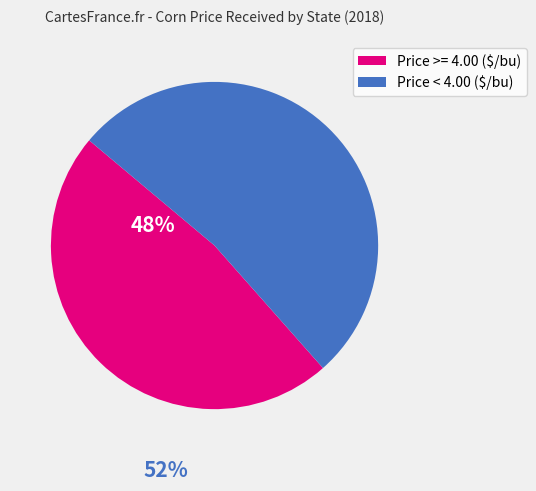

Count the number of slices in the pie.

2